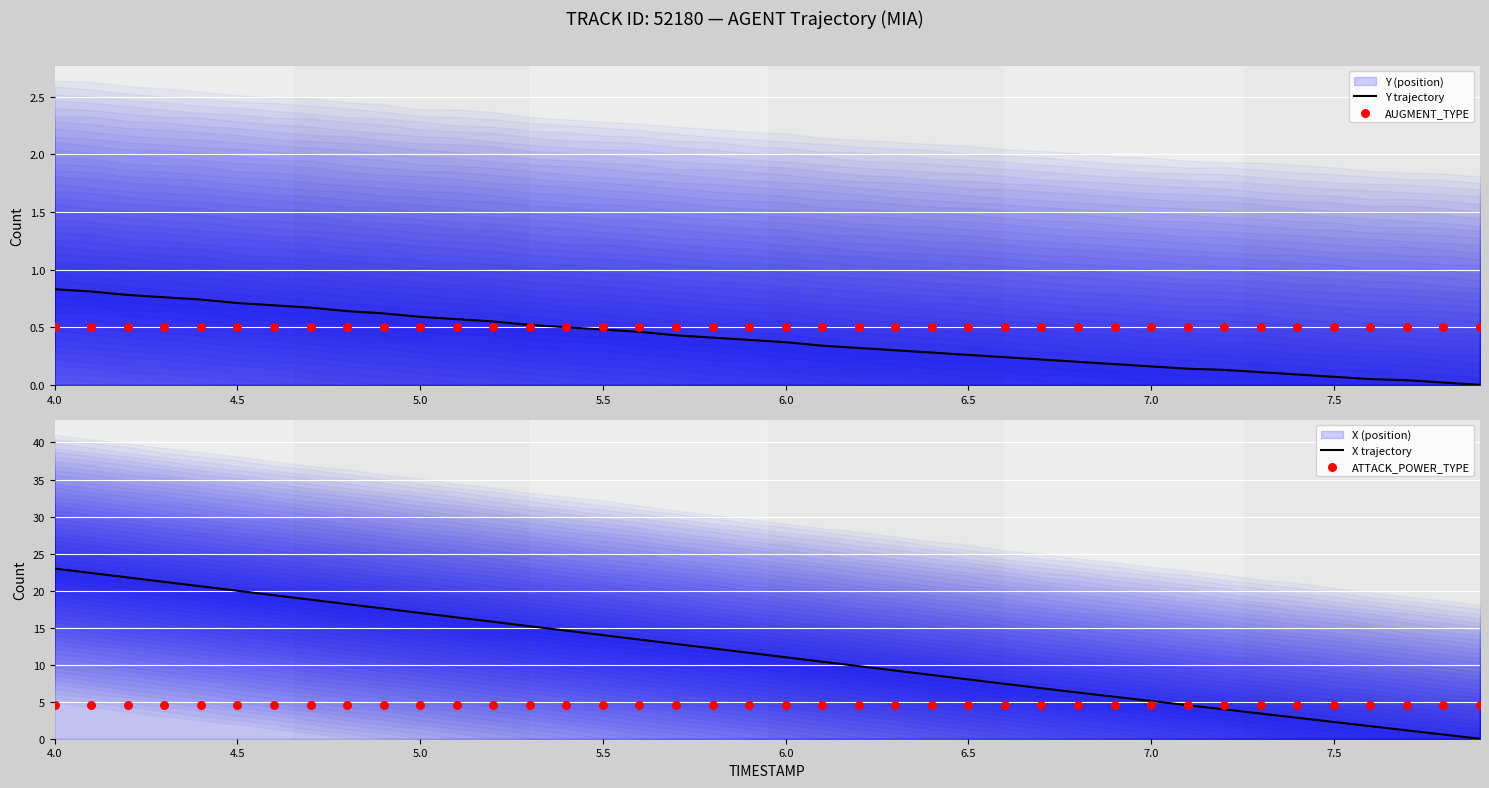

At which category is the sum across all series the highest?

4.0